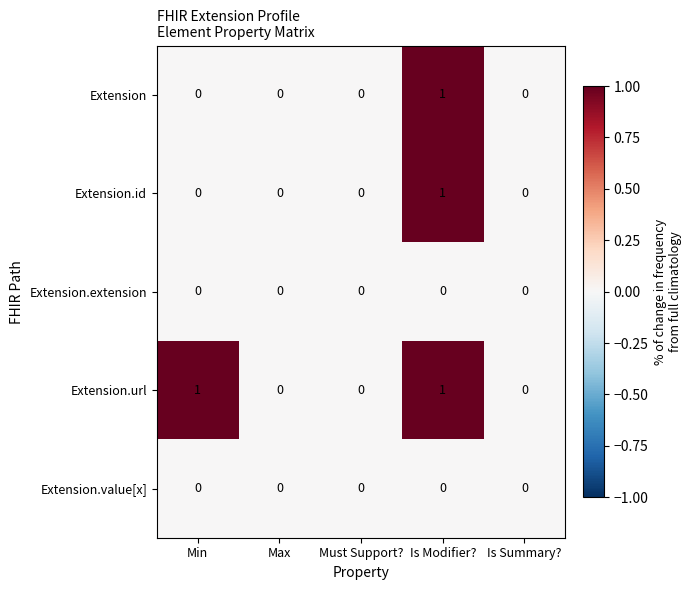

Is it true that Extension.extension equals 0 at Is Modifier??

True